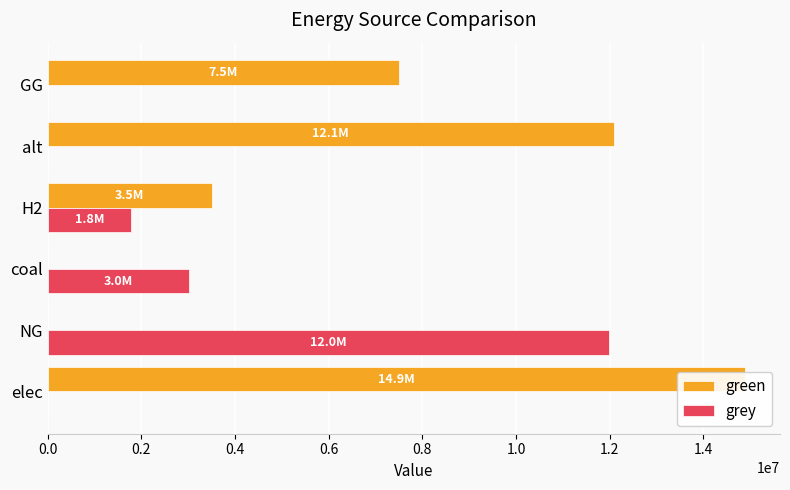

Reading left to right, what are all the values shown in this chart?

green: 0.0=14889994.0	0.2=0.0	0.4=0.0	0.6=3500000.0	0.8=12083802.7	1.0=7500000.0
grey: 0.0=0.0	0.2=11994243.7	0.4=3011702.5	0.6=1779238.0	0.8=0.0	1.0=0.0